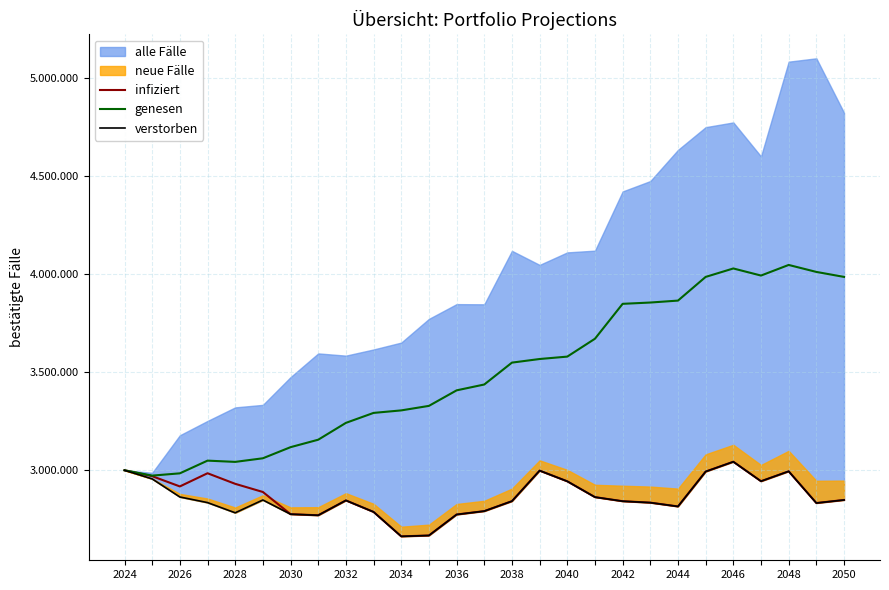

True or false: genesen and verstorben cross at least once.

False